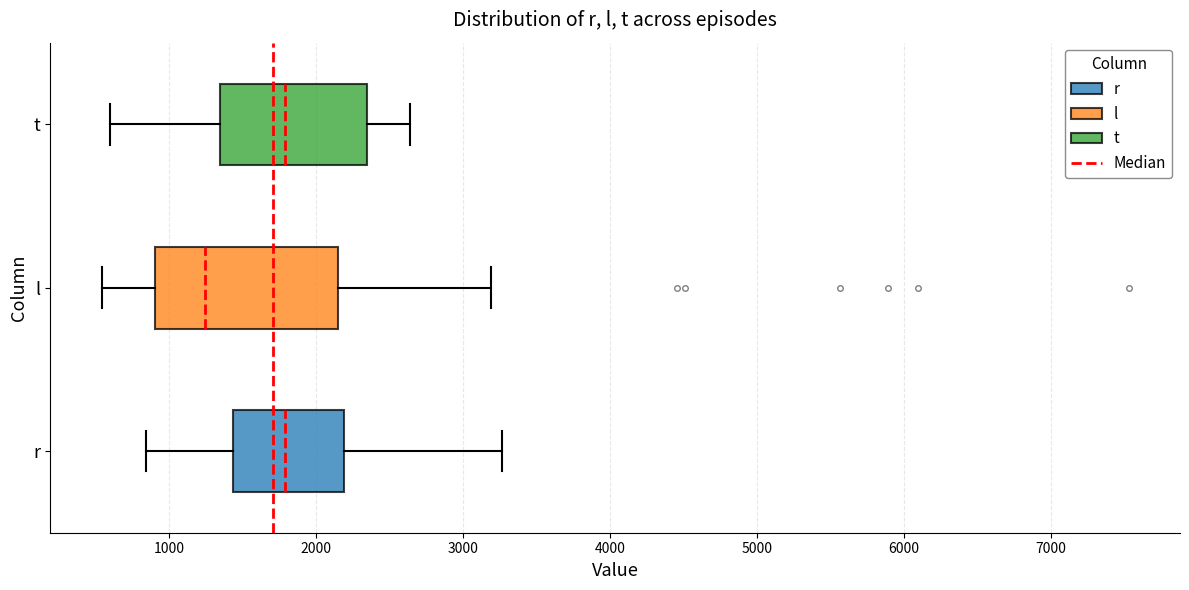

Which box's median line is the furthest to the left?

l